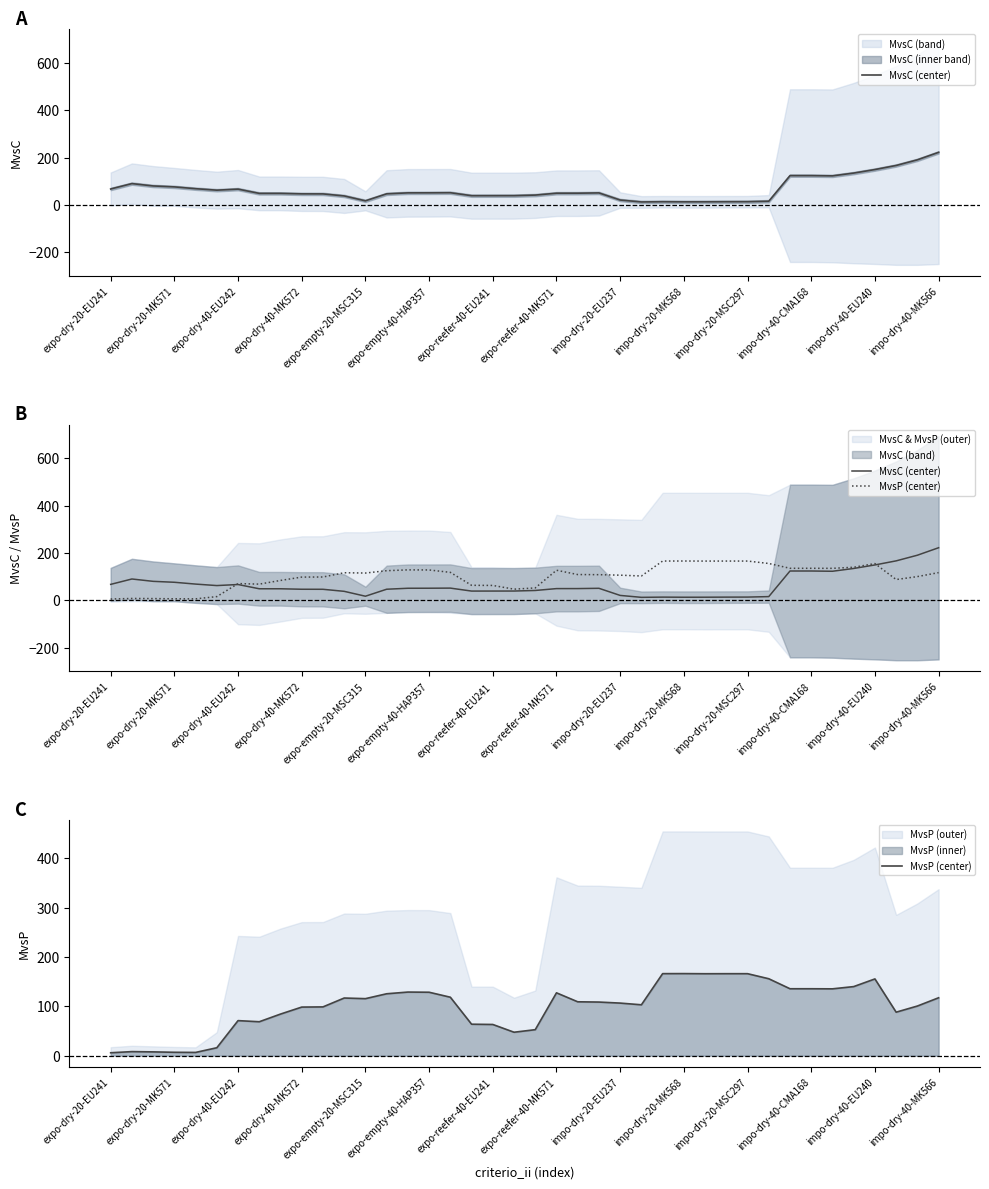

Rank the series by their average value, from highest to lowest.

MvsP (center), MvsC (center)